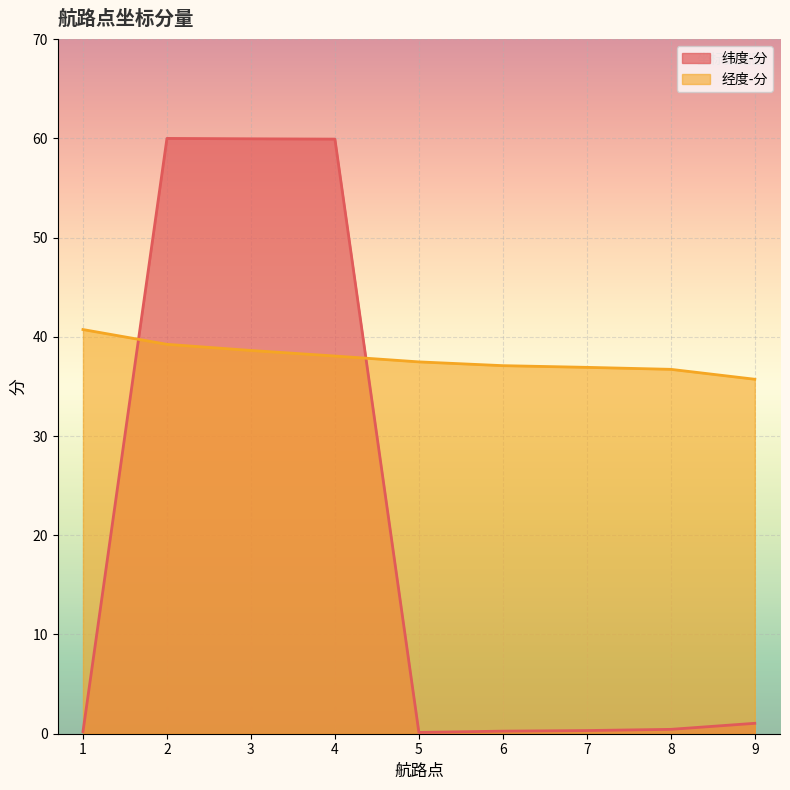

List the labels in order of 经度-分 value, smallest first.

9, 8, 7, 6, 5, 4, 3, 2, 1